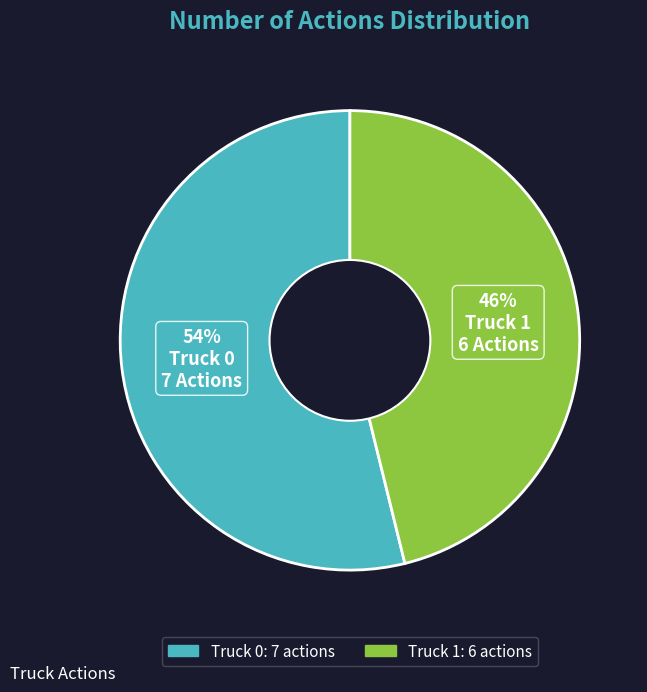

True or false: Truck 1 accounts for 46% of the total.

True